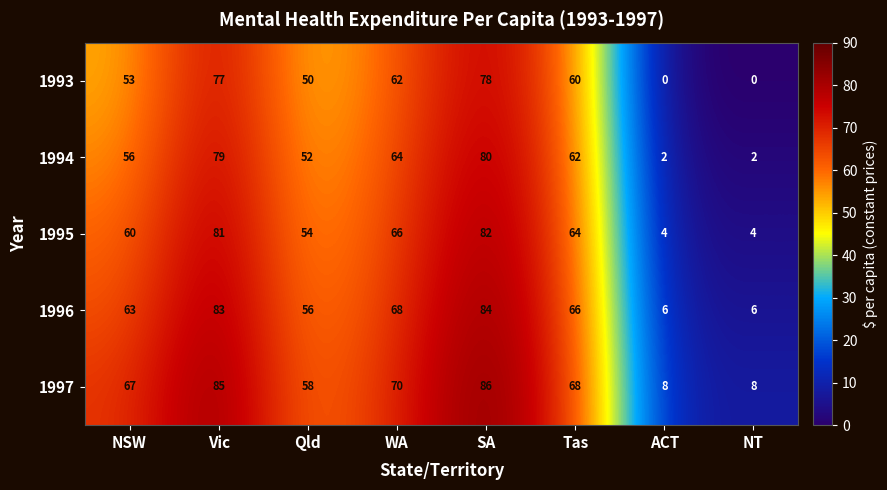

What value does the 1995 series have at Vic, to the nearest 5?

80